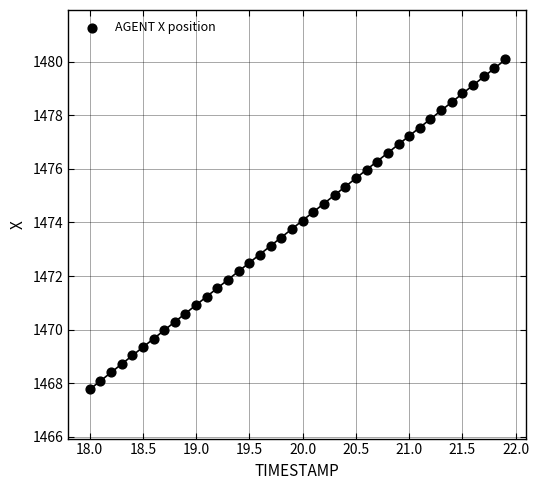

What is the range of Y values (max minus min)?

12.3